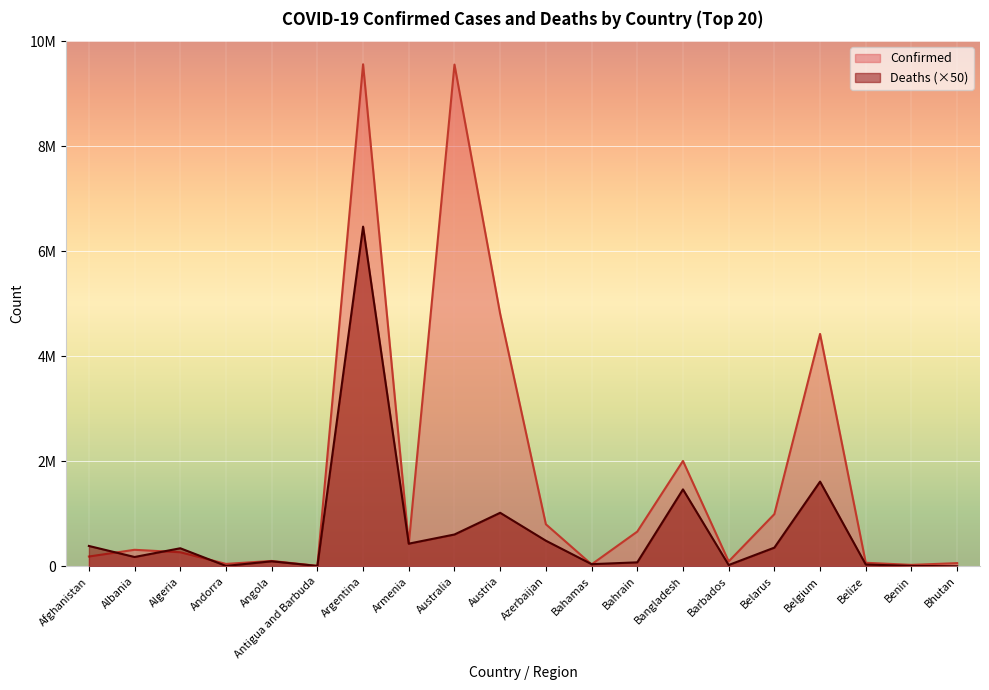

How many data points in Confirmed are above 314561?

9